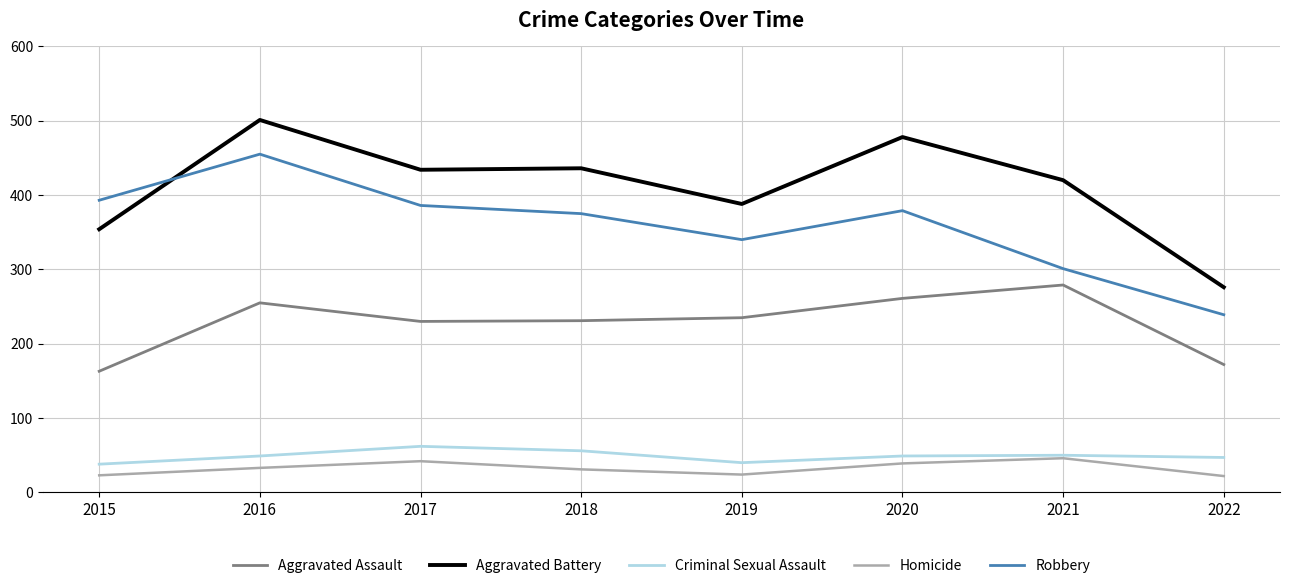

What is the average value of the Aggravated Battery series?

411